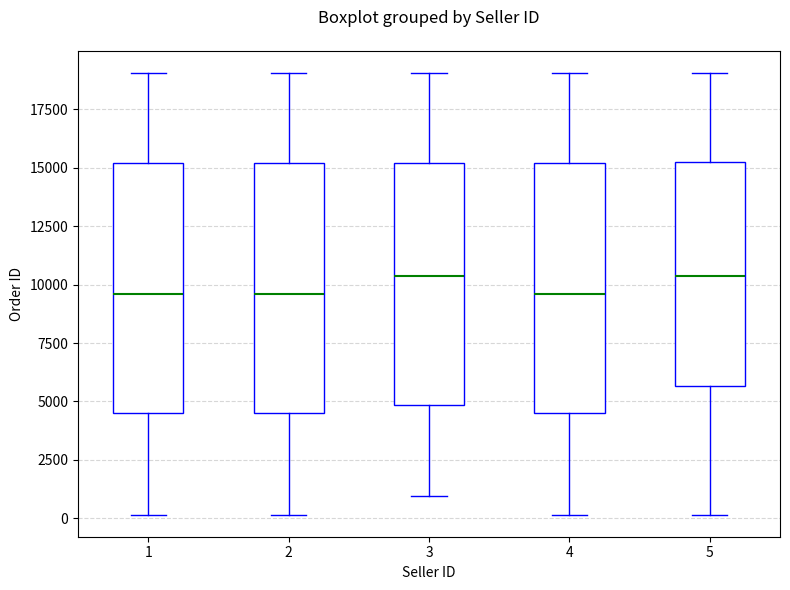

Reading left to right, transcribe this box plot: for each box, give where its median line is, the range the box spans, and where its two whiskers end, as read against the y-axis. The values are not printed on the chart, so give them approximately, as read against the axis.

1: median 9500, box 4500 to 15000, whiskers 0 to 19000
2: median 9500, box 4500 to 15000, whiskers 0 to 19000
3: median 10500, box 5000 to 15000, whiskers 1000 to 19000
4: median 9500, box 4500 to 15000, whiskers 0 to 19000
5: median 10500, box 5500 to 15500, whiskers 0 to 19000